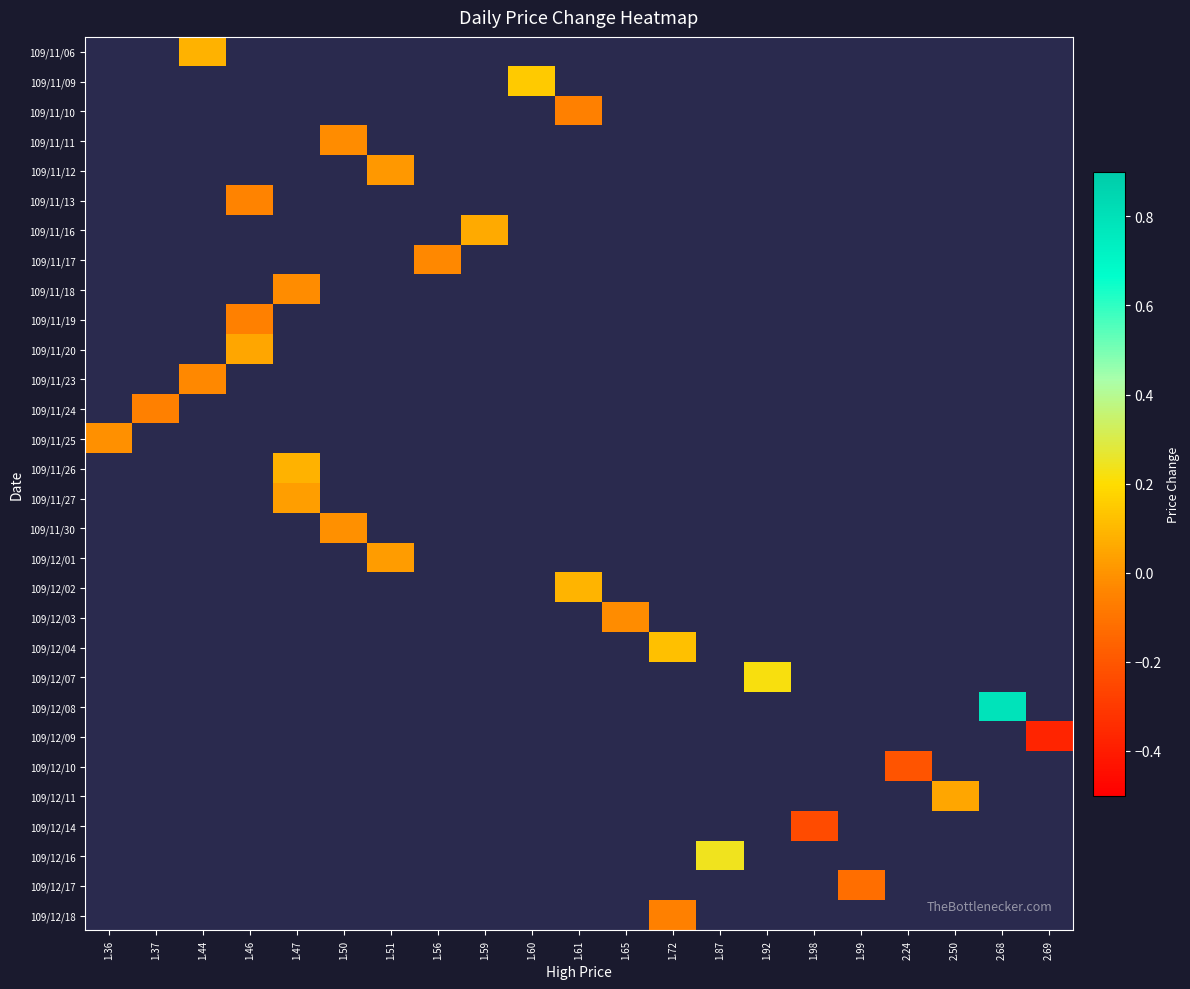

How many distinct data groups are displayed?

30